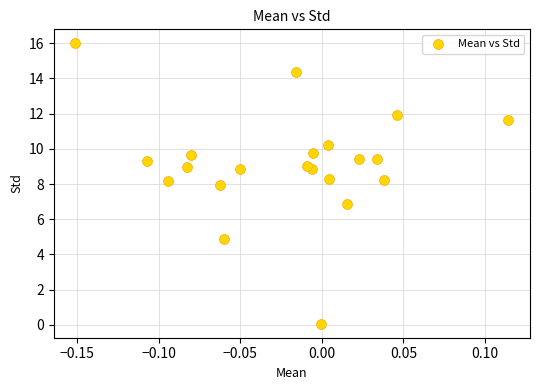

What is the range of X values (max minus min)?

0.3